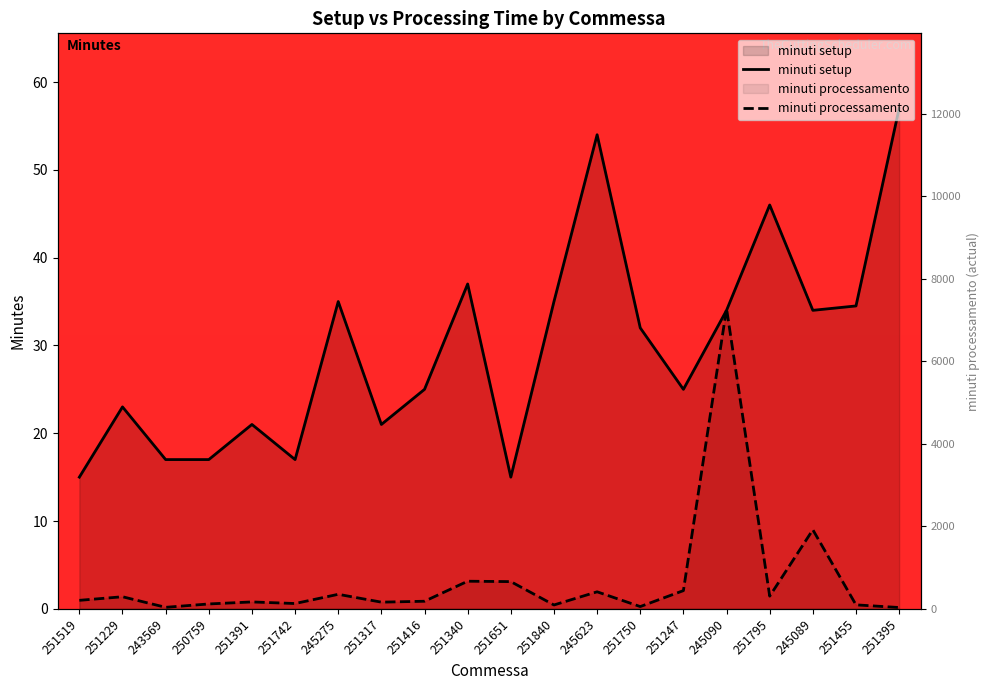

Is the value of minuti processamento at 251750 greater than the value of minuti setup at 251519?

No